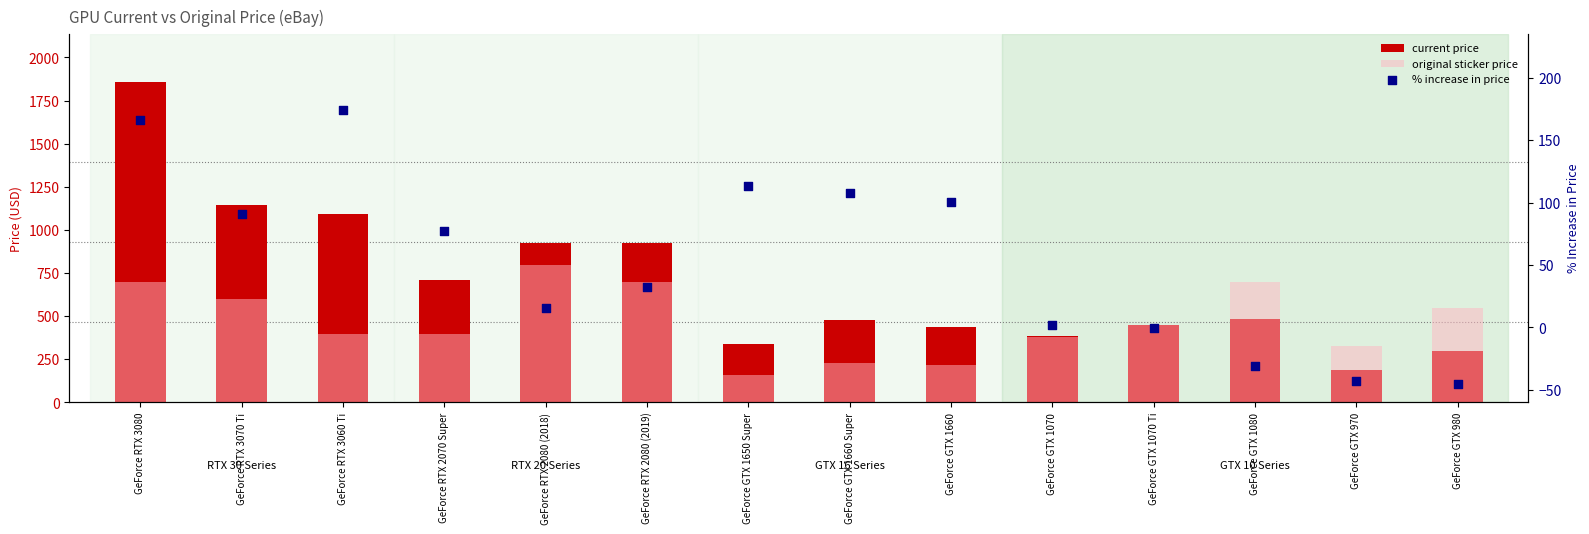

Which series contains the lowest Y value?

% increase in price